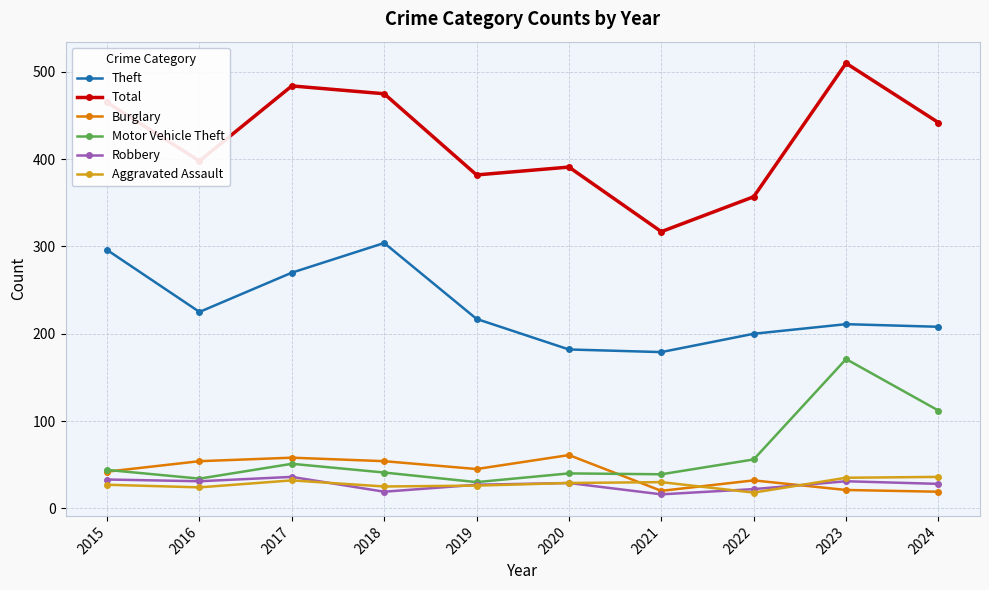

The Robbery series shows 27 at 2019. True or false?

True